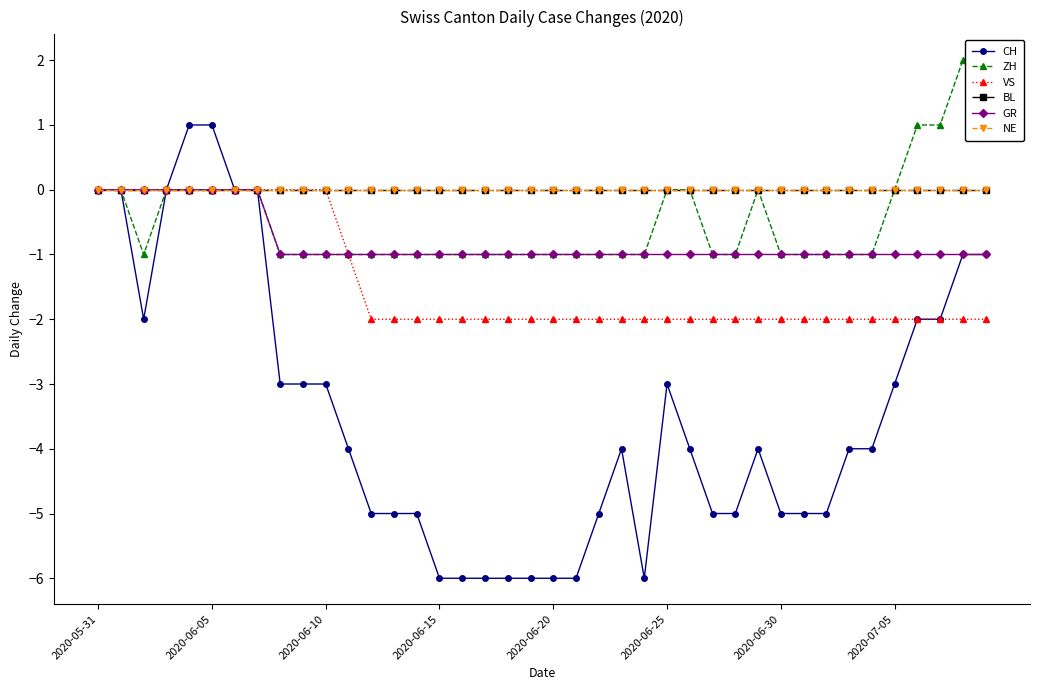

Which series has the largest range (max minus min)?

CH